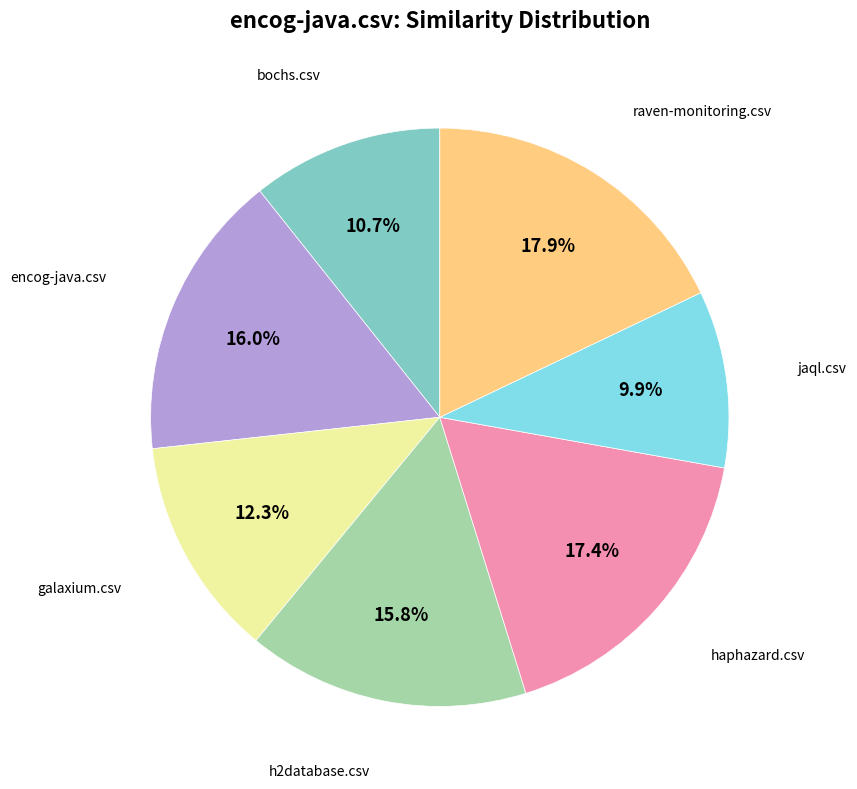

Is there a majority slice in this chart?

No